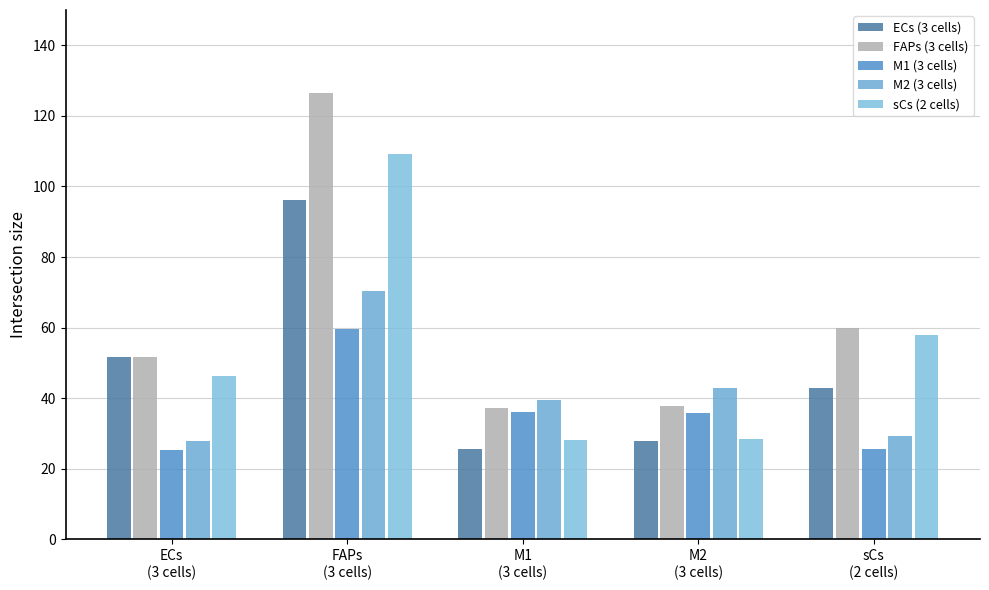

How many groups of bars are there?

5